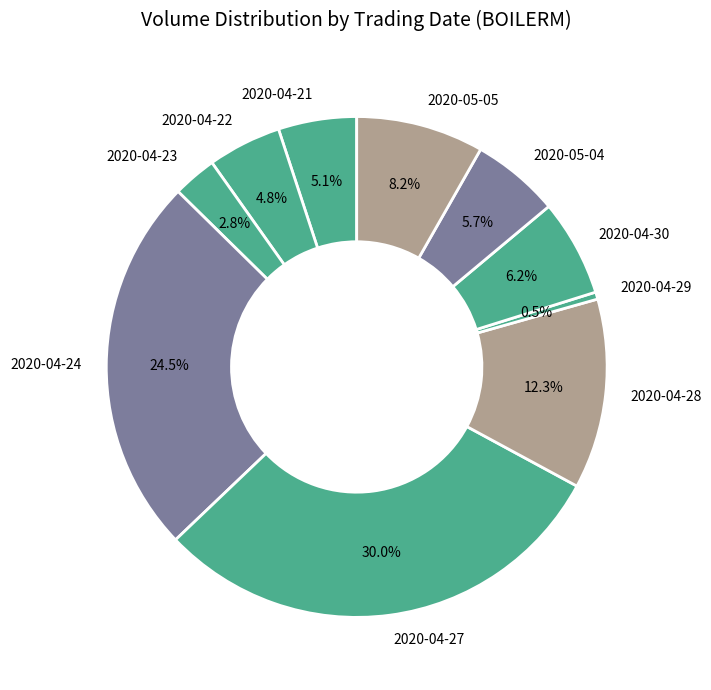

To the nearest percent, what is the difference between the 2020-04-24 and 2020-04-22 slice percentages?

20%